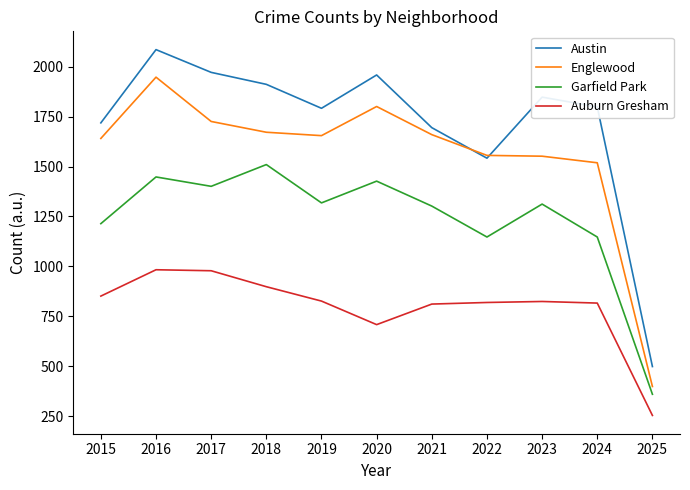

Between 2016 and 2022, which series saw the biggest shift?

Austin